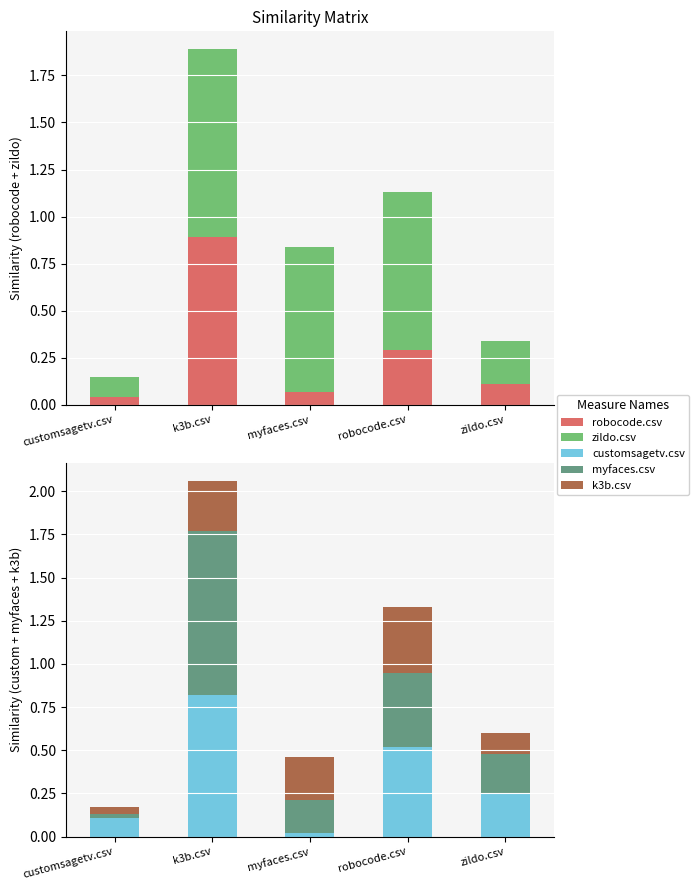

Reading left to right, transcribe all the data shown in this chart.

robocode.csv: 0.0	0.9	0.1	0.3	0.1
zildo.csv: 0.1	1.0	0.8	0.8	0.2
customsagetv.csv: 0.1	0.8	0.0	0.5	0.2
myfaces.csv: 0.0	1.0	0.2	0.4	0.2
k3b.csv: 0.0	0.3	0.2	0.4	0.1